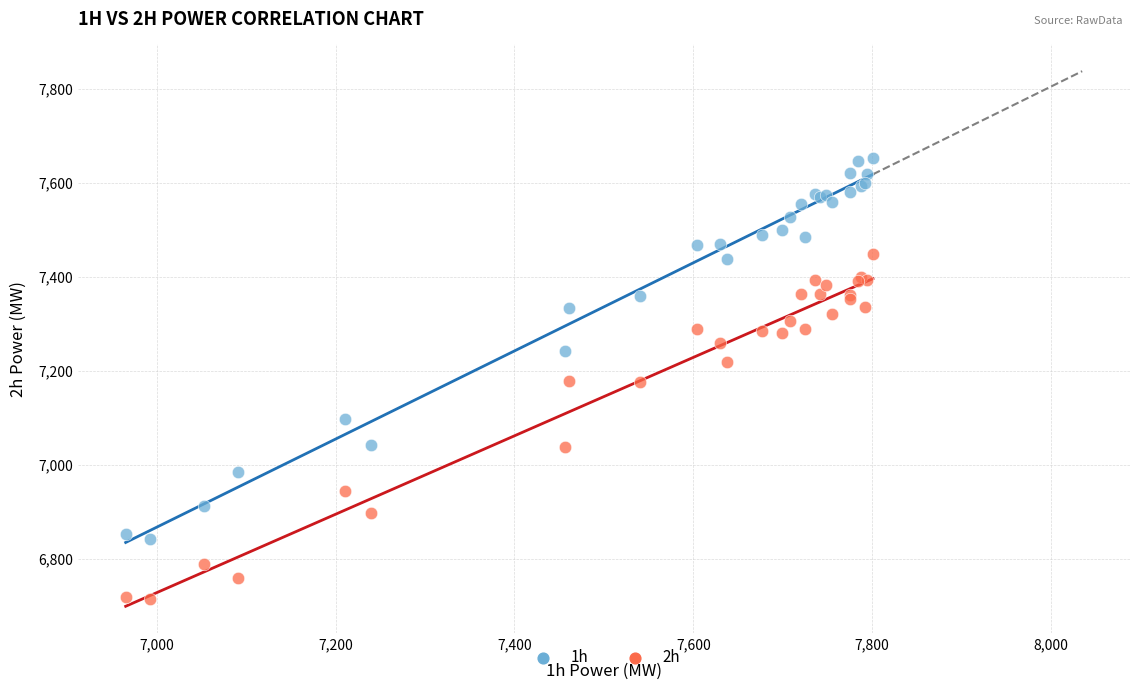

Which series has the largest Y range (max minus min)?

1h